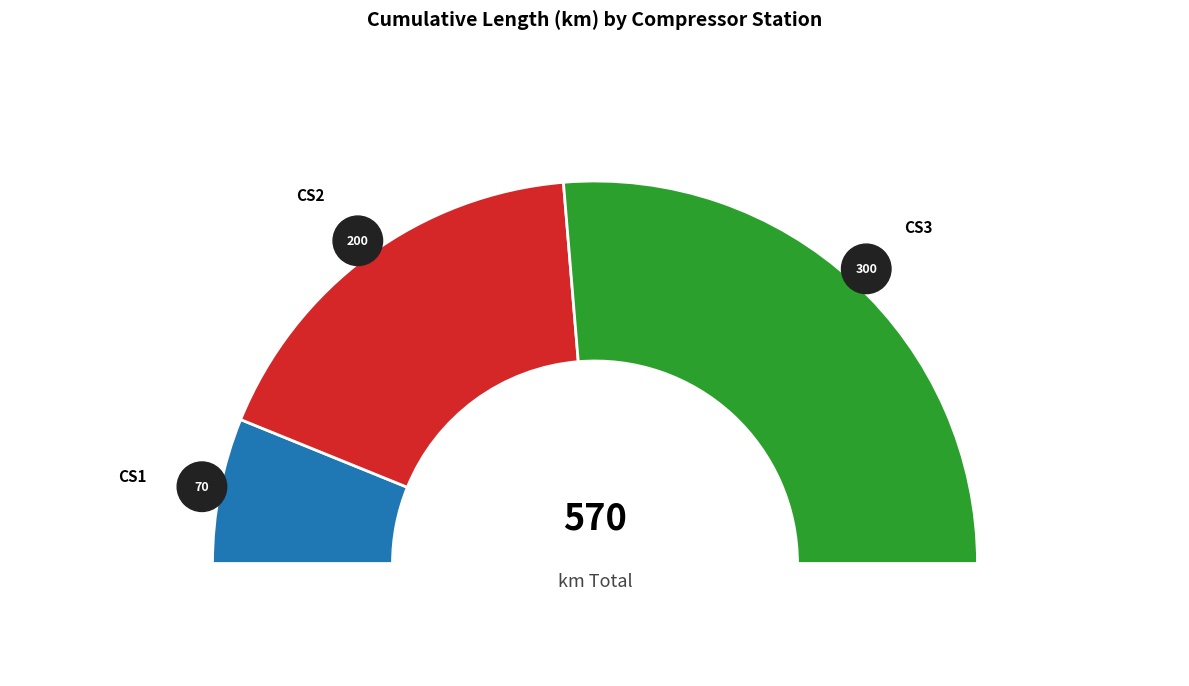

What percentage is the CS1 slice, to the nearest percent?

12%